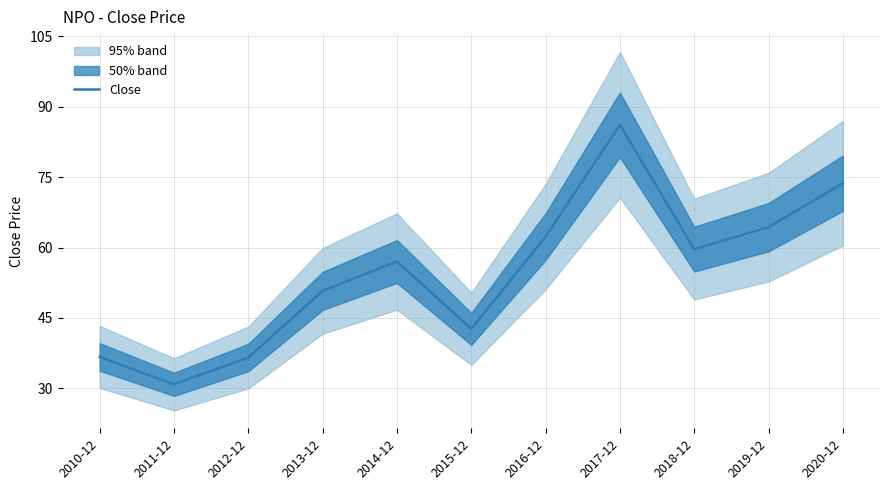

Where is the data nearest to the value 58?

2014-12